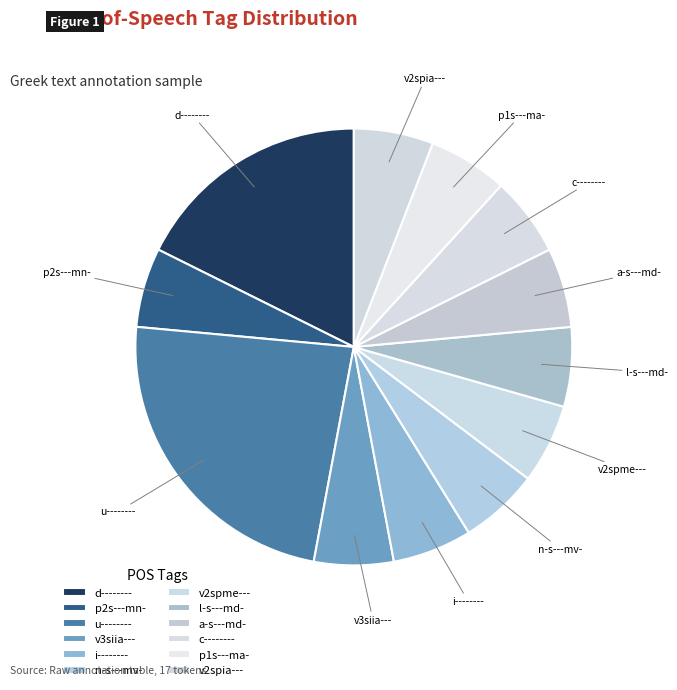

To the nearest percent, what is the average slice percentage?

8%